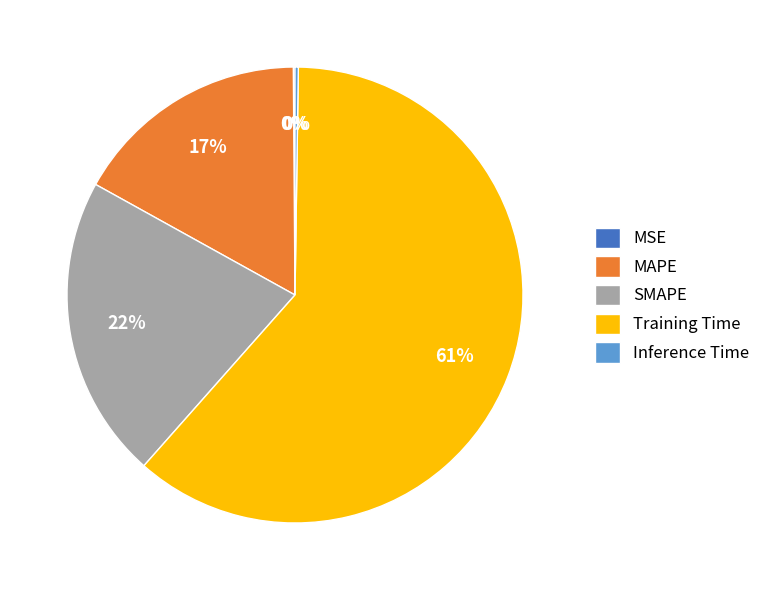

To the nearest percent, what is the difference between the largest and smallest slice percentages?

61%